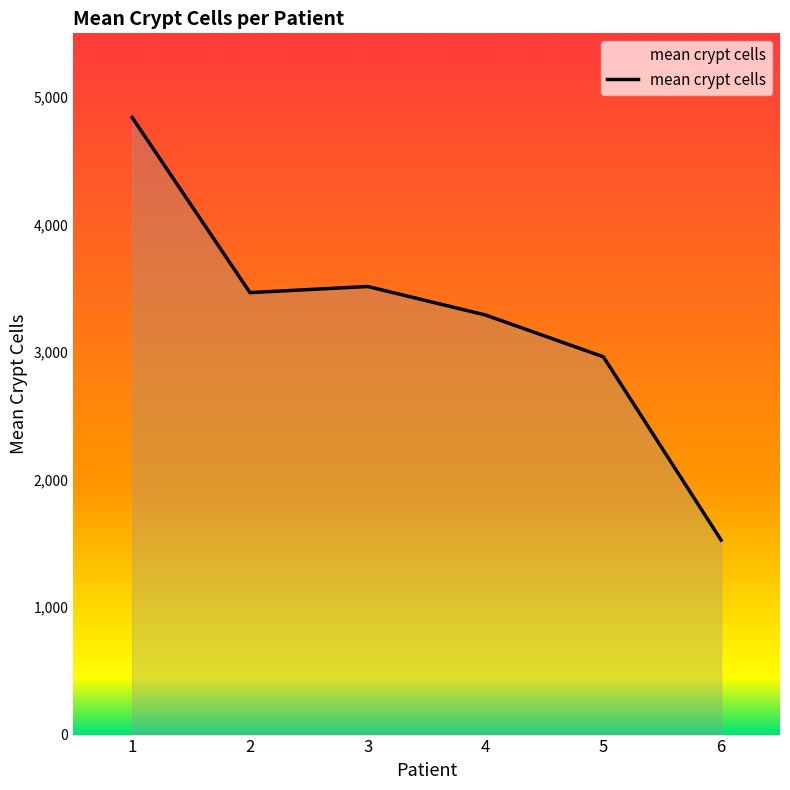

Where is the first local maximum?

3